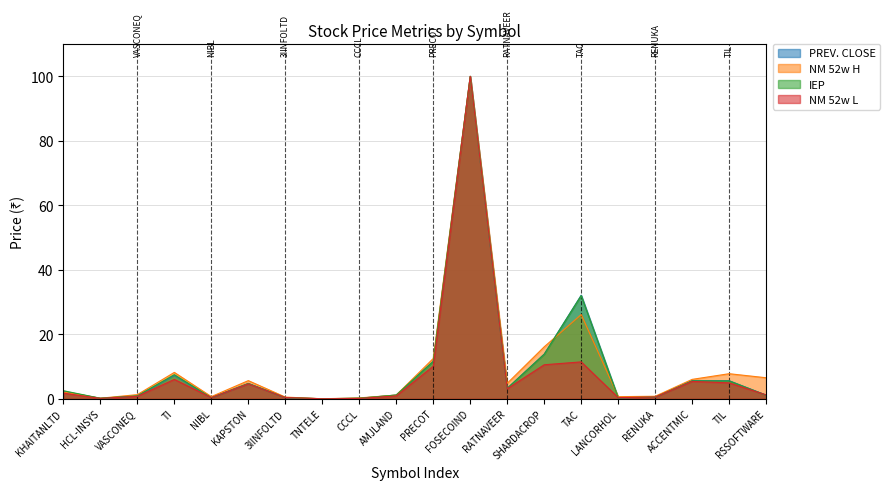

What is the approximate value of PREV. CLOSE at RSSOFTWARE?

1.1